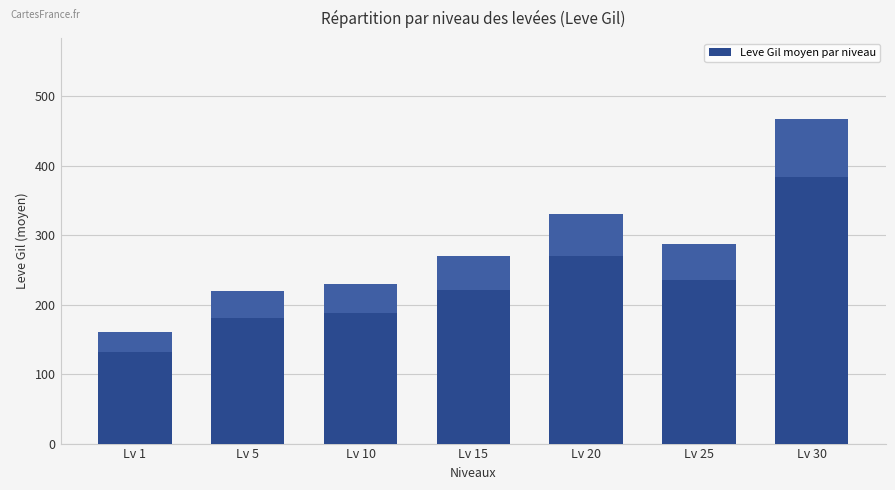

How many bars are there in total?

7